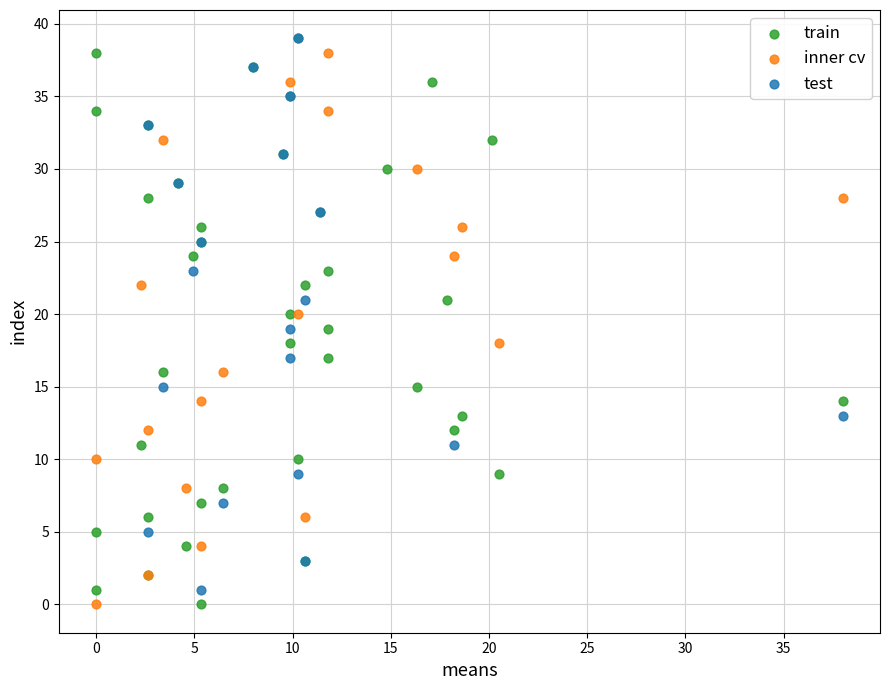

What are all the series names shown in the legend?

train, inner cv, test